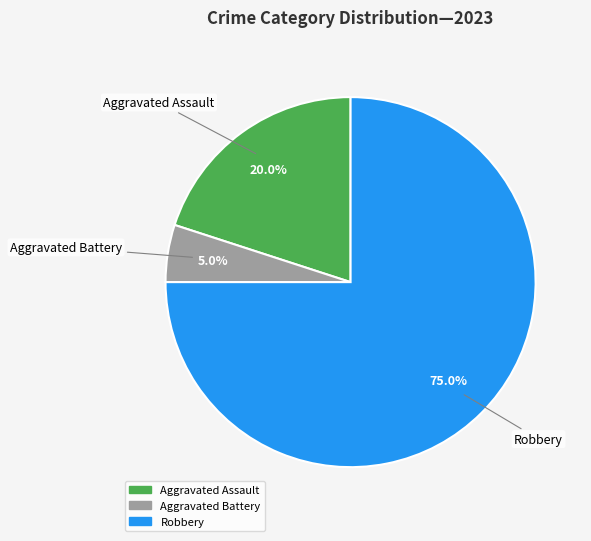

Is there a majority slice in this chart?

Yes